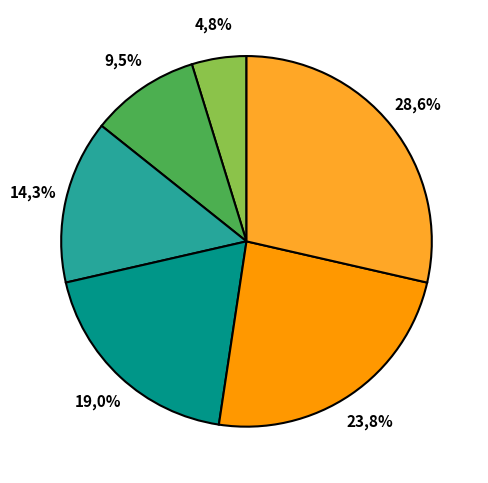

What percentage is the Habitats slice, to the nearest percent?

24%